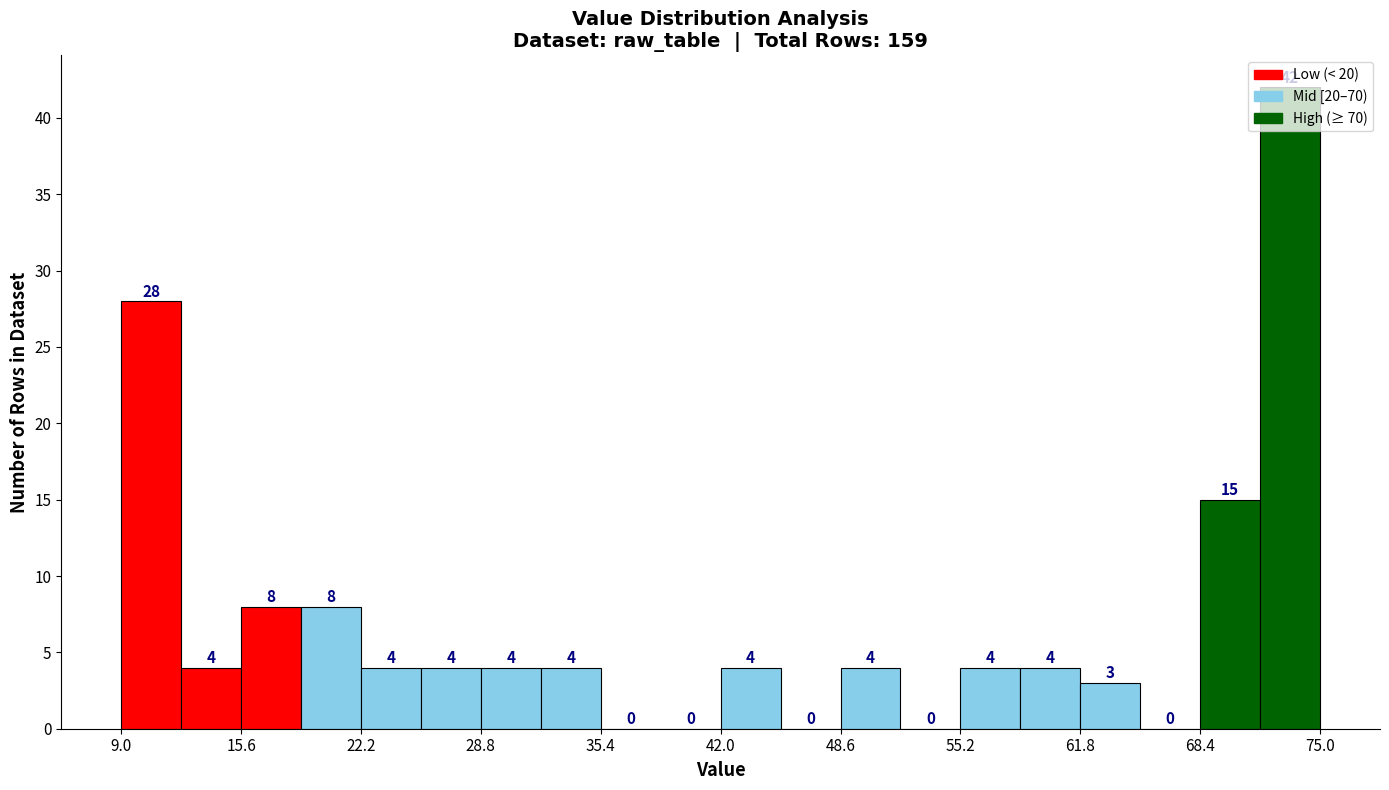

Around what value on the x-axis is the tallest bar? Give the approximate position of its centre, as read against the axis.

73